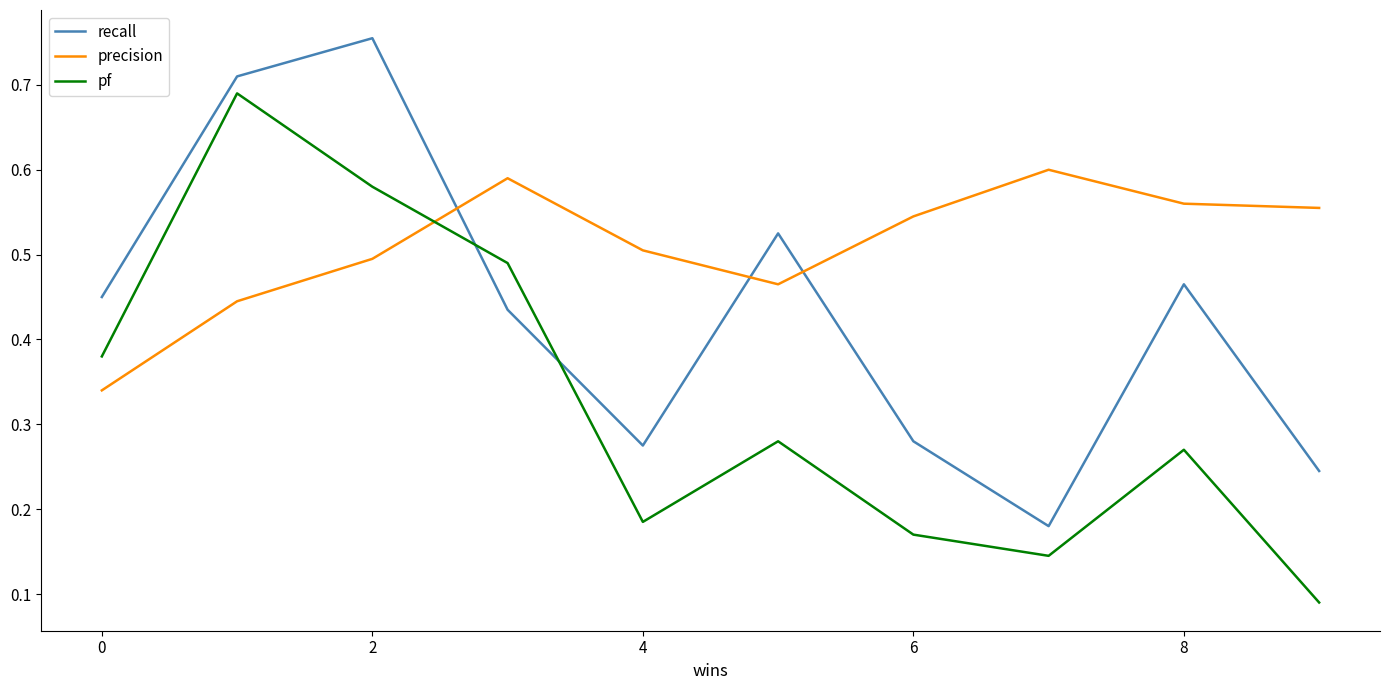

Rank the series by their maximum value, from highest to lowest.

recall, pf, precision